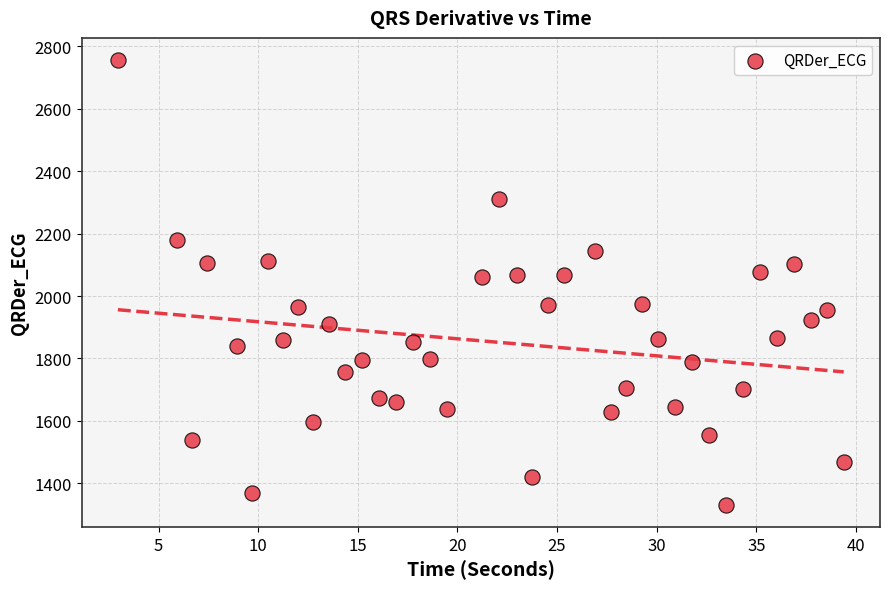

What is the range of X values (max minus min)?

36.4